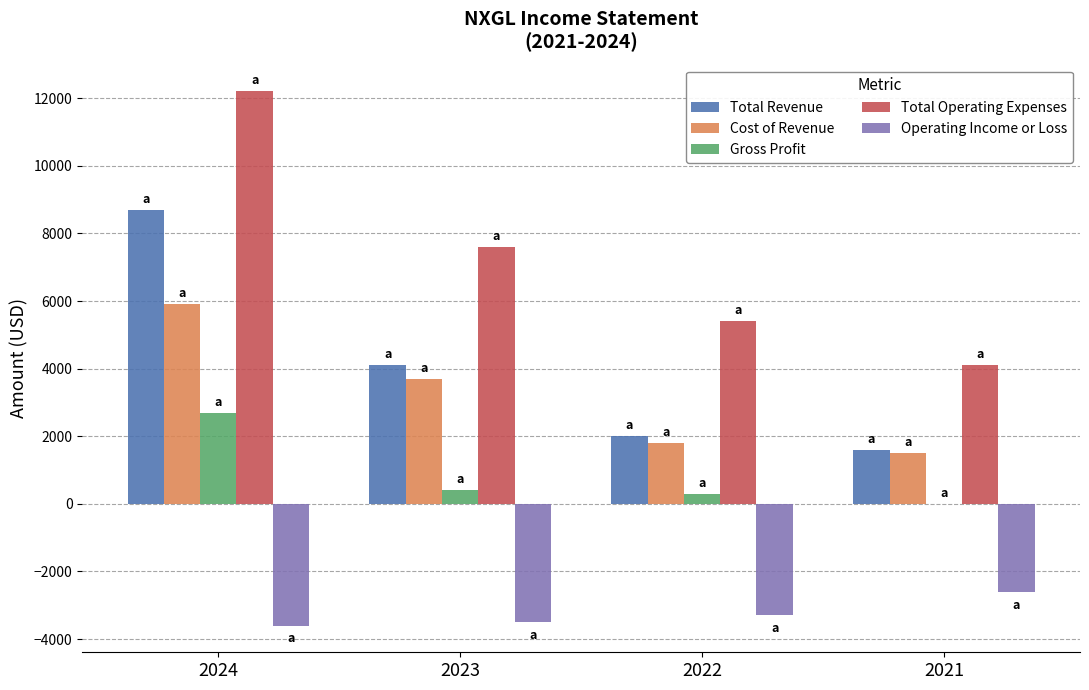

What is the sum of all Total Revenue values?

16400